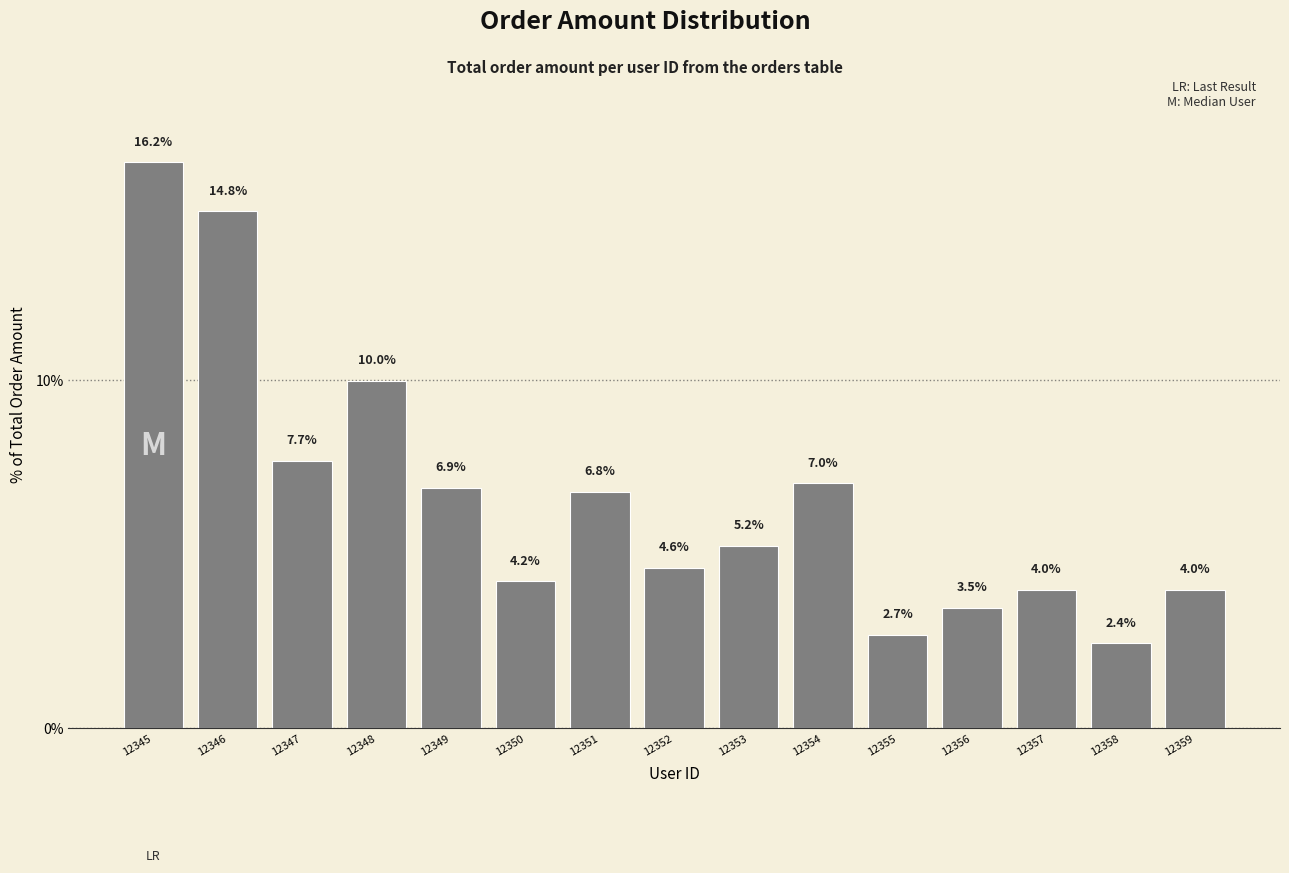

What is the maximum value shown in the chart?

16.2